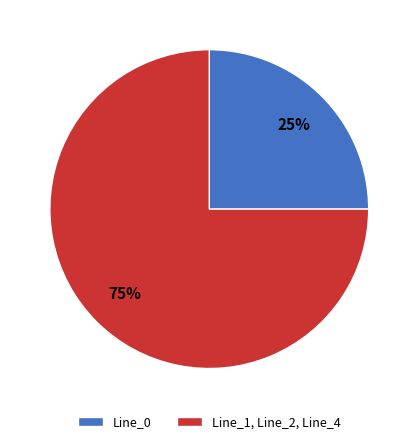

Which slice represents more than half of the pie?

Line_1, Line_2, Line_4